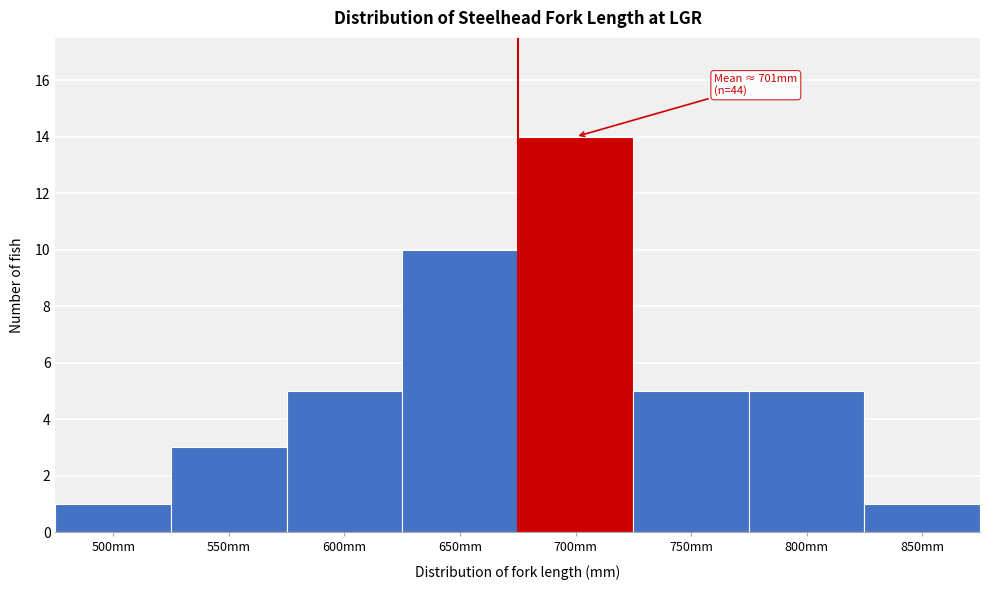

Reading left to right, what are all the values shown in this chart?

500mm=1	550mm=3	600mm=5	650mm=10	700mm=14	750mm=5	800mm=5	850mm=1